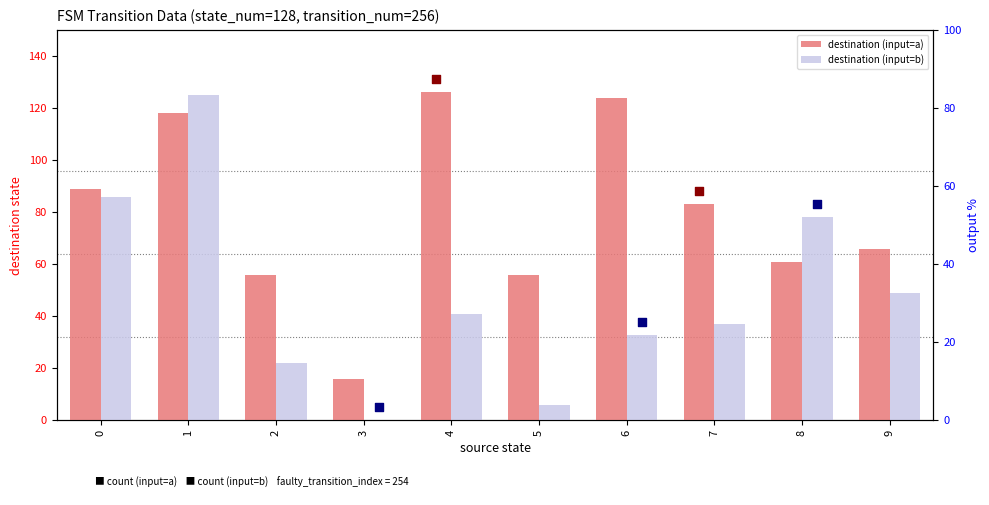

Which series contains the lowest Y value?

destination (input=b)